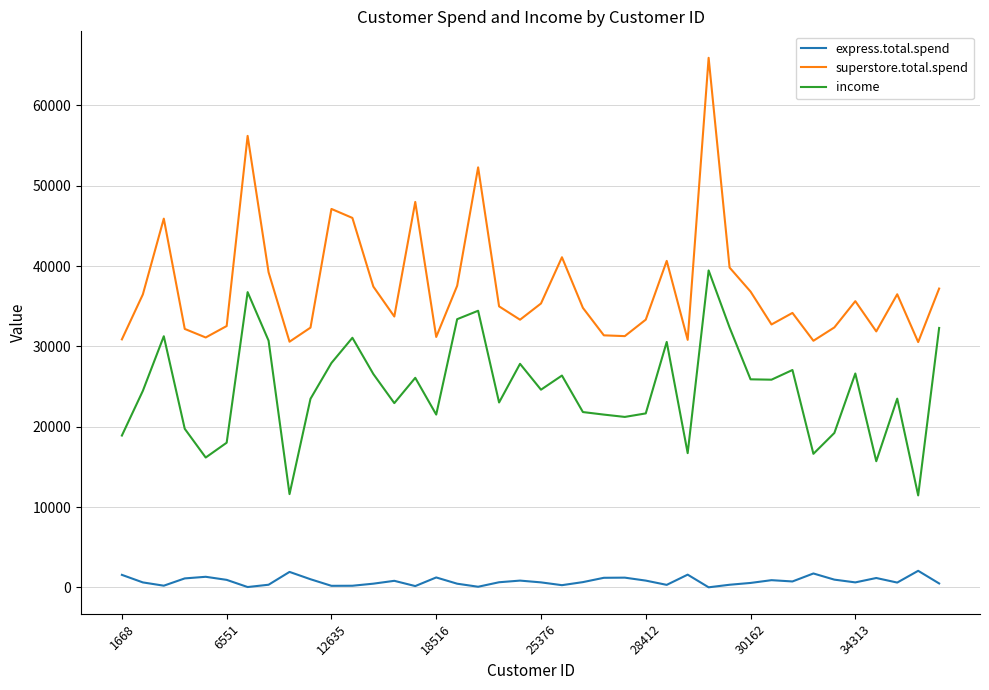

True or false: express.total.spend and superstore.total.spend intersect in this chart.

False